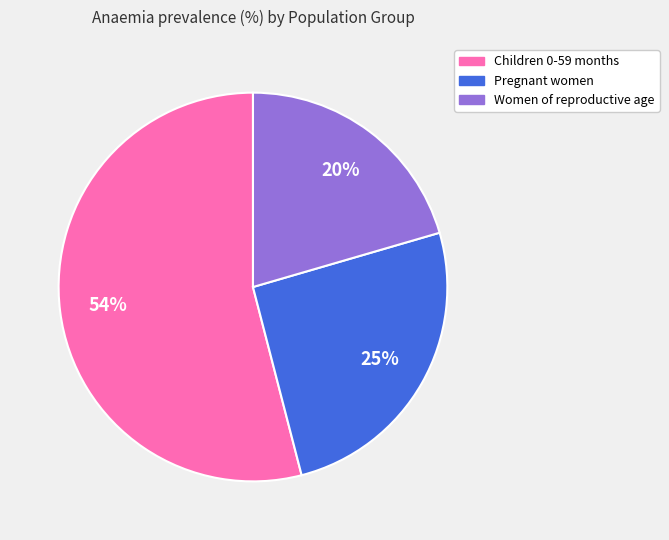

Count the number of slices in the pie.

3